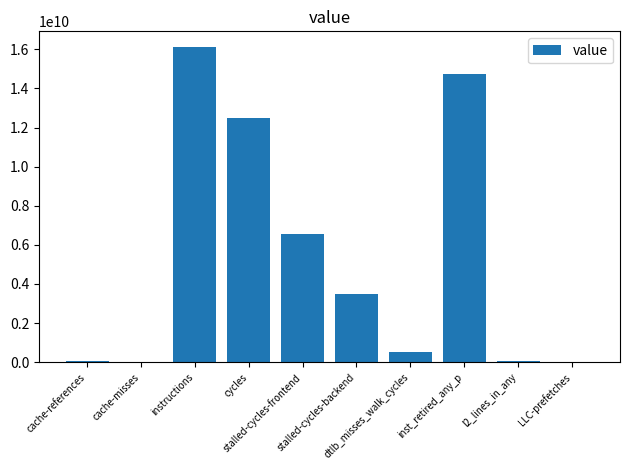

What is the maximum value shown in the chart?

16113813178